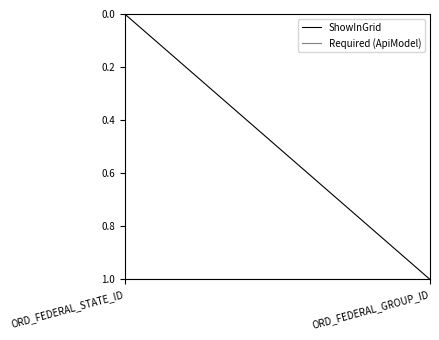

Reading left to right, extract all data points from this chart.

ShowInGrid: ORD_FEDERAL_STATE_ID=0	ORD_FEDERAL_GROUP_ID=1
Required (ApiModel): ORD_FEDERAL_STATE_ID=1	ORD_FEDERAL_GROUP_ID=1